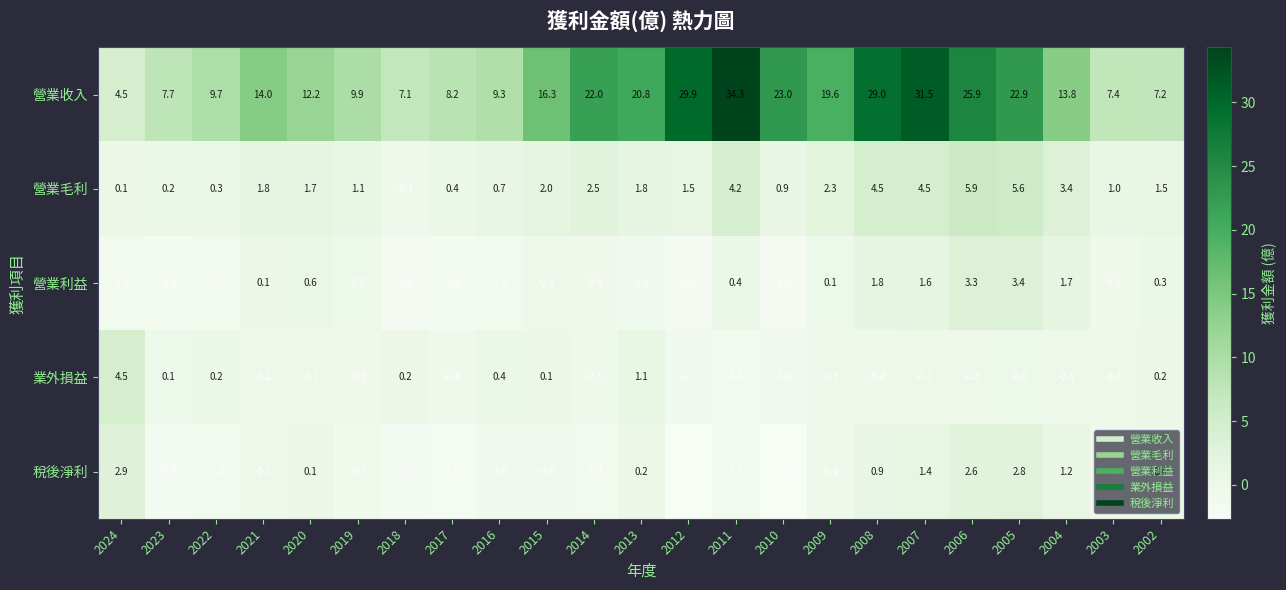

At which label does 稅後淨利 first exceed 0?

2024